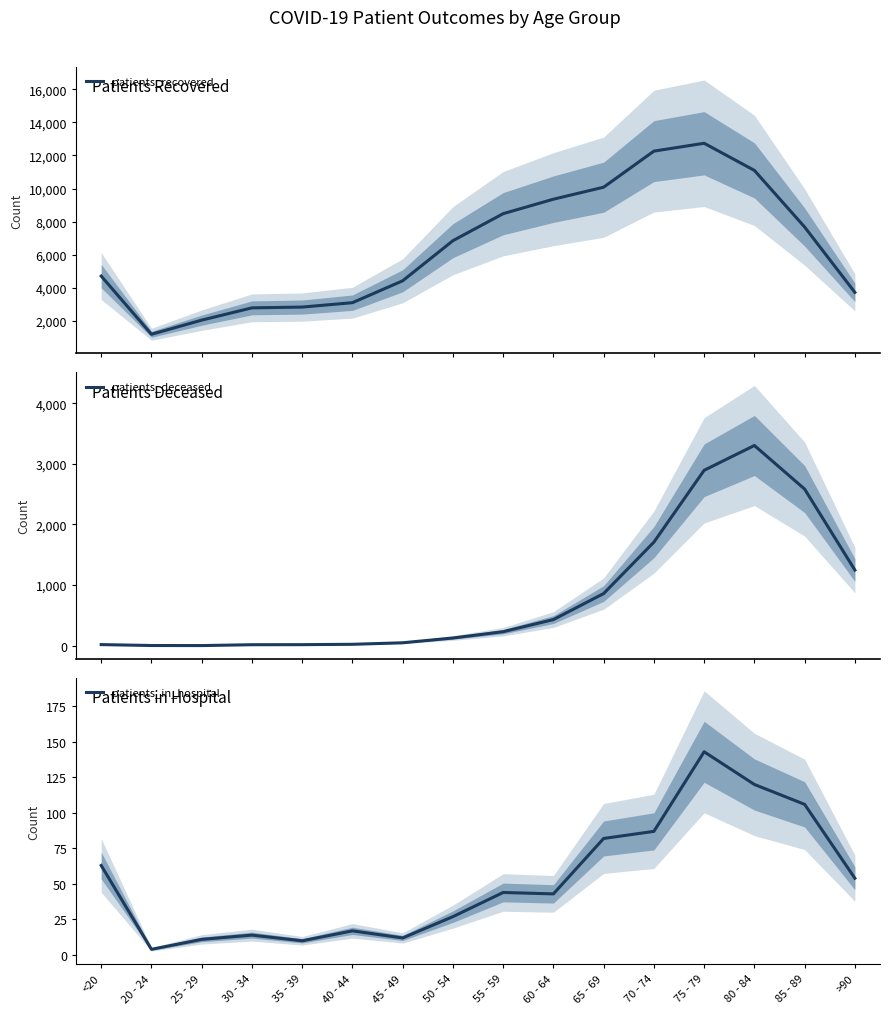

What is the sum of the patients_deceased values at >90 and 65 - 69?

2109